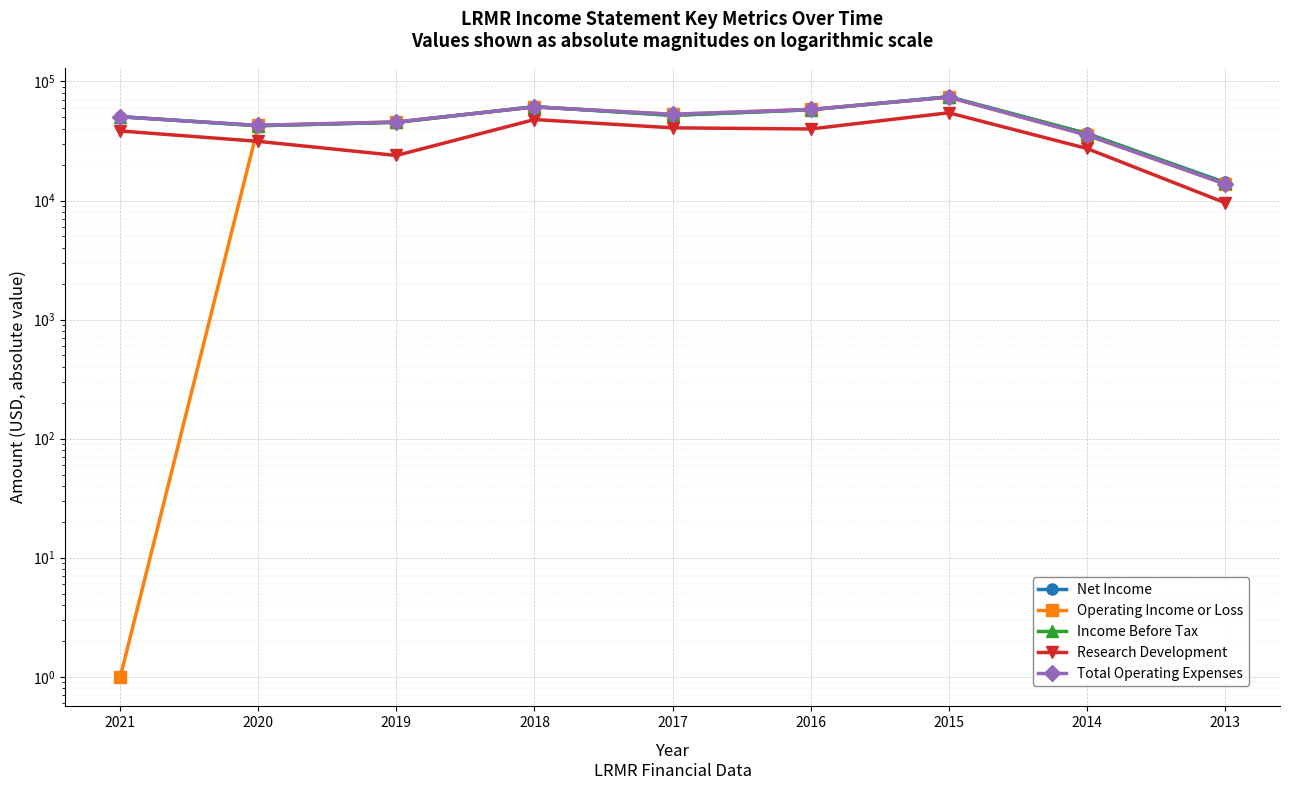

At which category does the chart reach its peak across all series?

2015